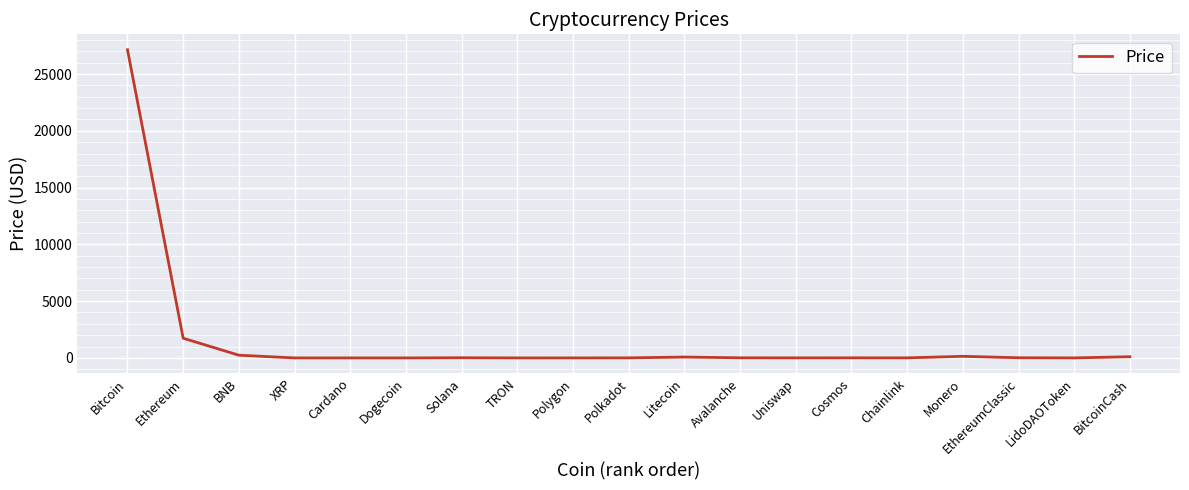

What is the change in value from Uniswap to LidoDAOToken?

-2.6